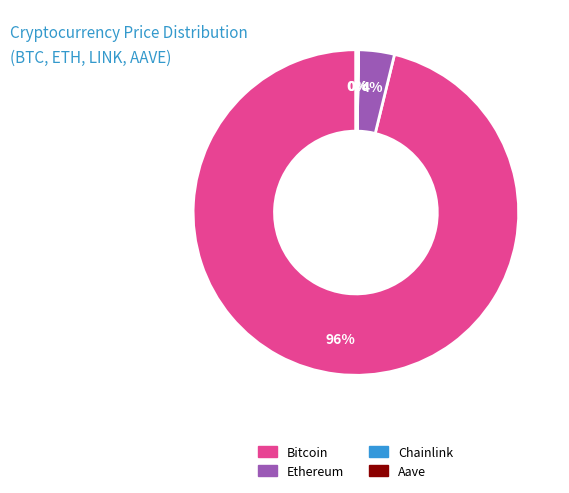

The Ethereum slice represents 16% of the pie. True or false?

False